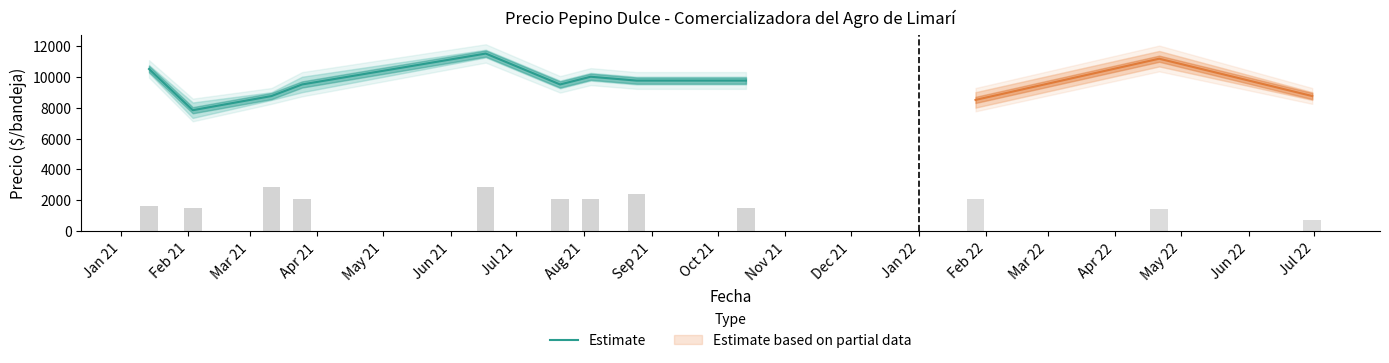

How many values exceed 9750?

3